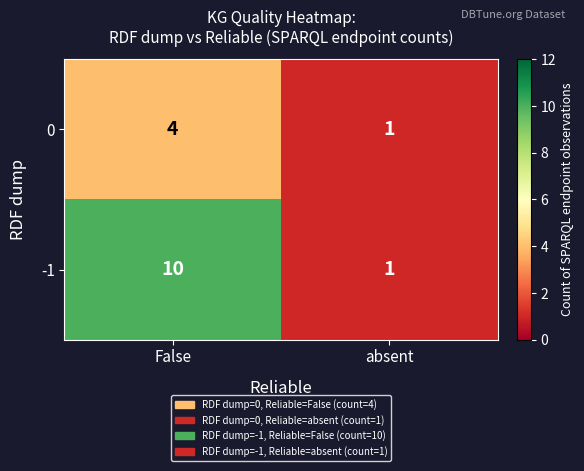

What is the greatest value displayed?

10